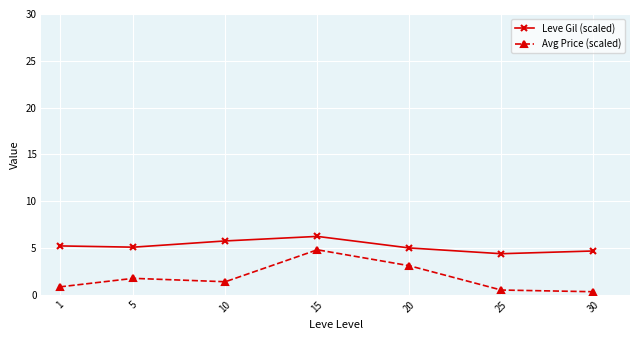

What are all the series names shown in the legend?

Leve Gil (scaled), Avg Price (scaled)